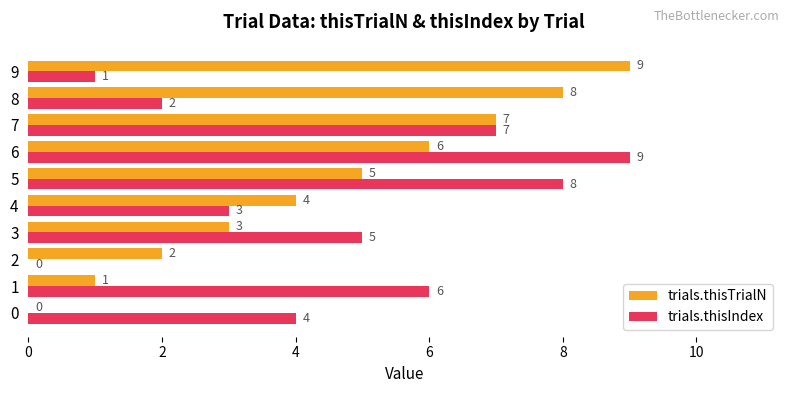

Which category has the highest value in the trials.thisTrialN series?

9